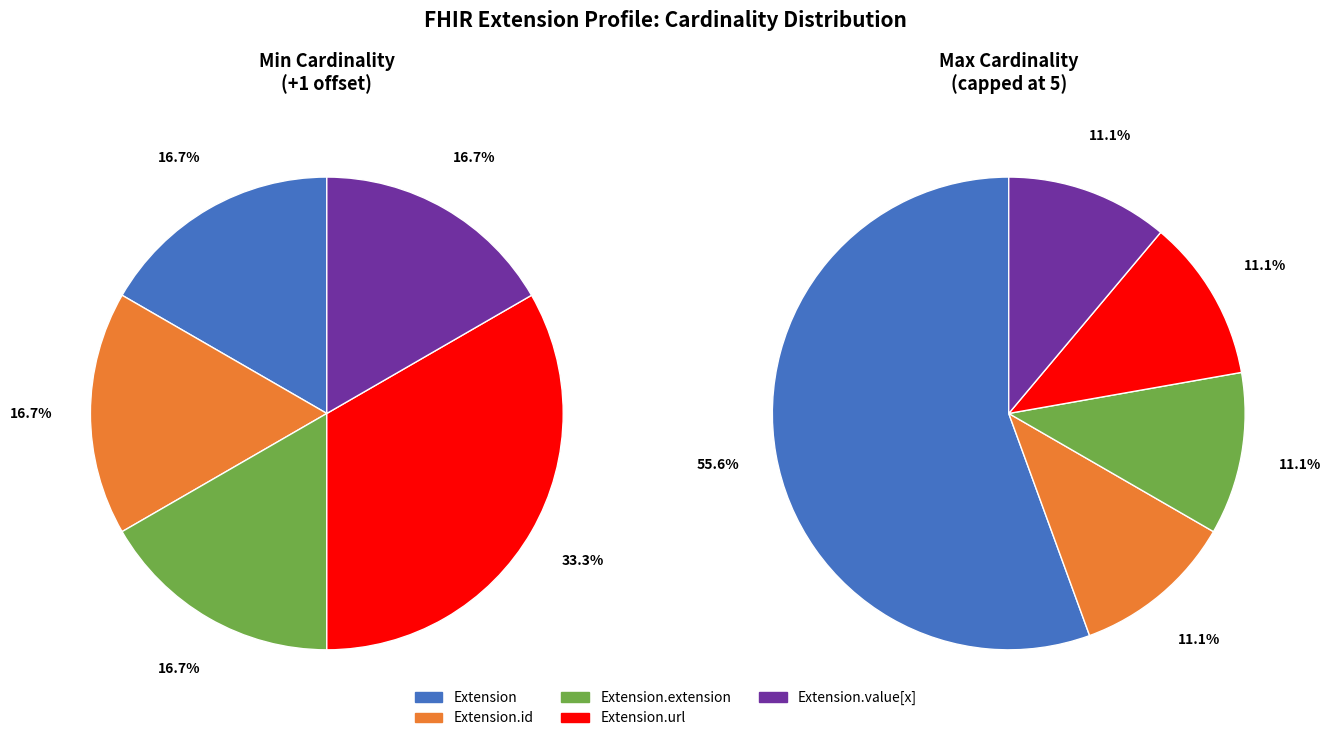

Does any single category account for the majority?

Yes